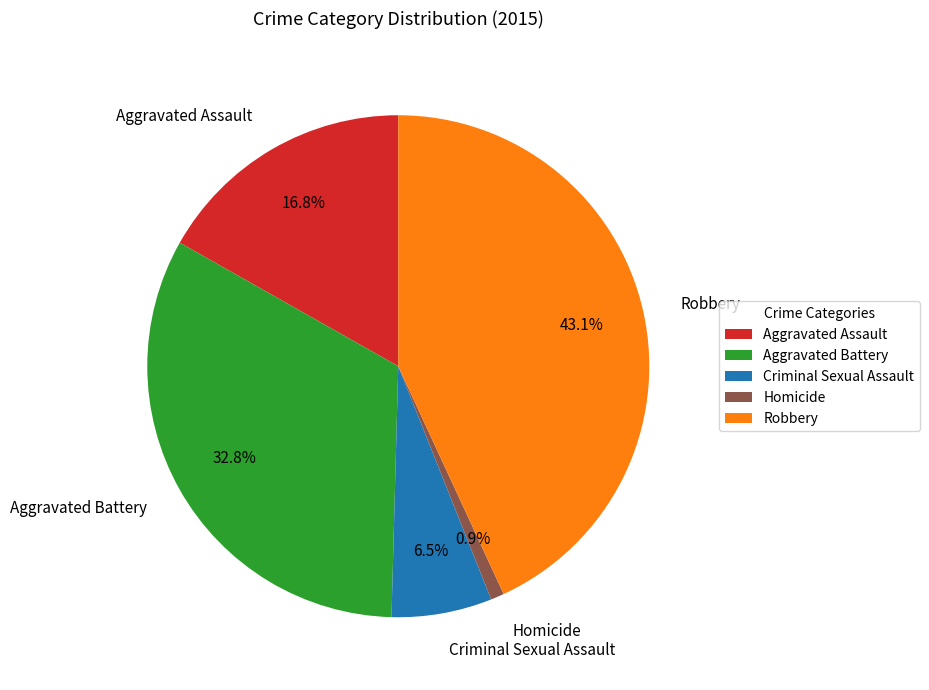

Count the number of slices in the pie.

5